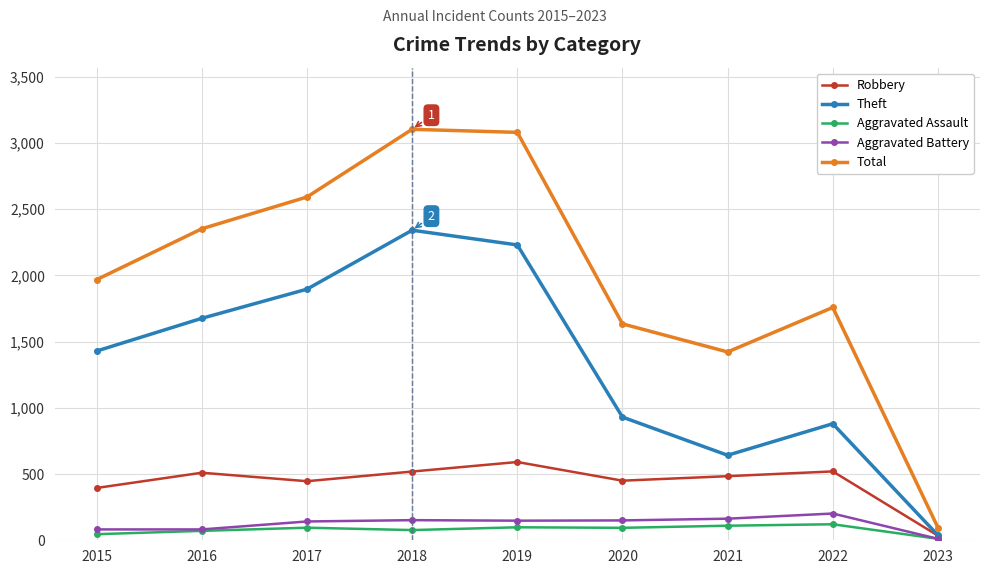

How many distinct data groups are displayed?

5